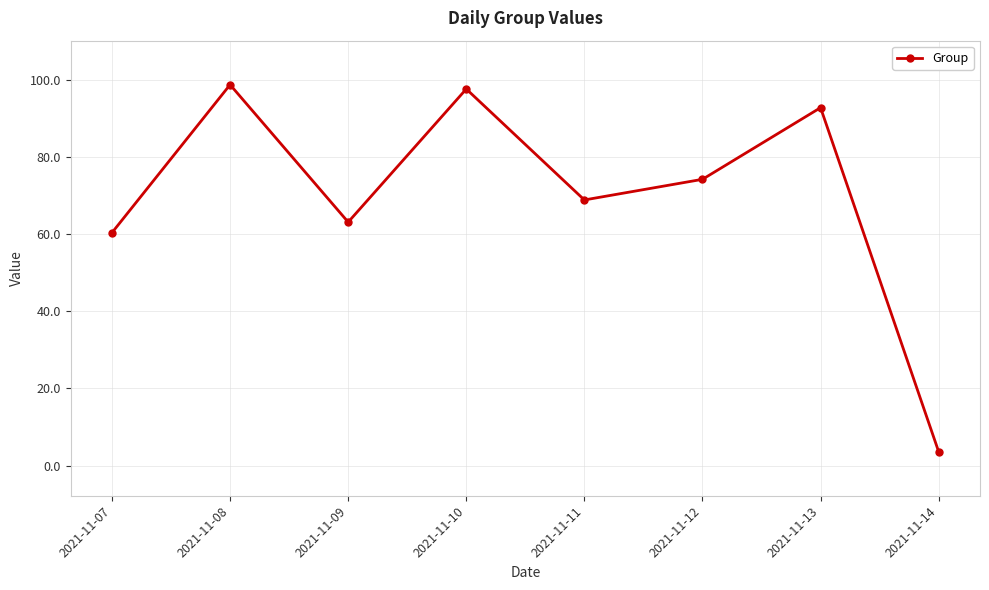

Reading right to left, extract all data points from this chart.

3.6	92.8	74.2	68.8	97.6	63.1	98.7	60.4